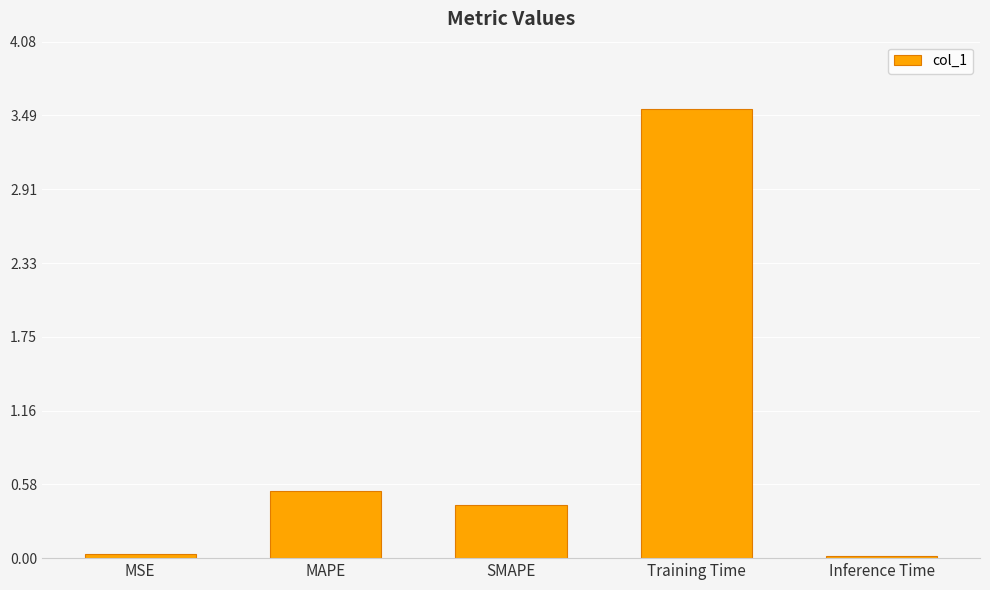

What is the average value?

0.9